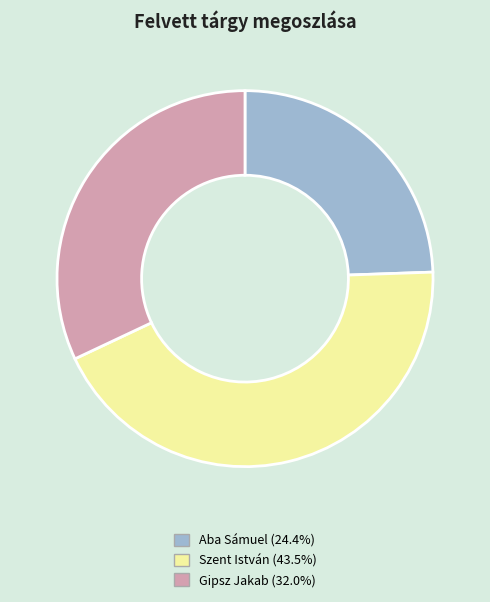

Rank the categories by value from lowest to highest.

Aba Sámuel, Gipsz Jakab, Szent István